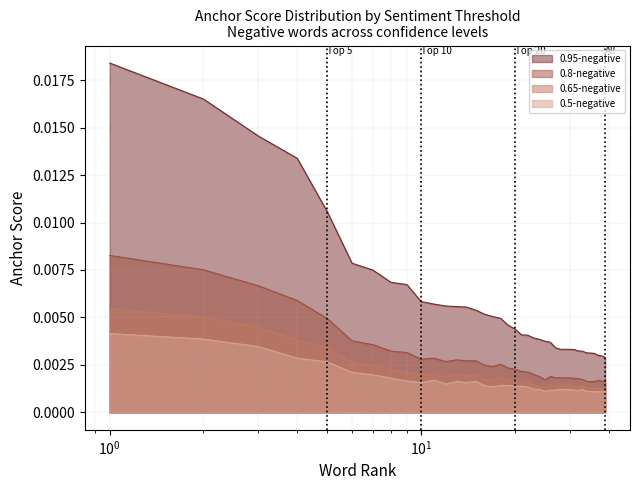

True or false: 0.5-negative and 0.8-negative intersect in this chart.

False